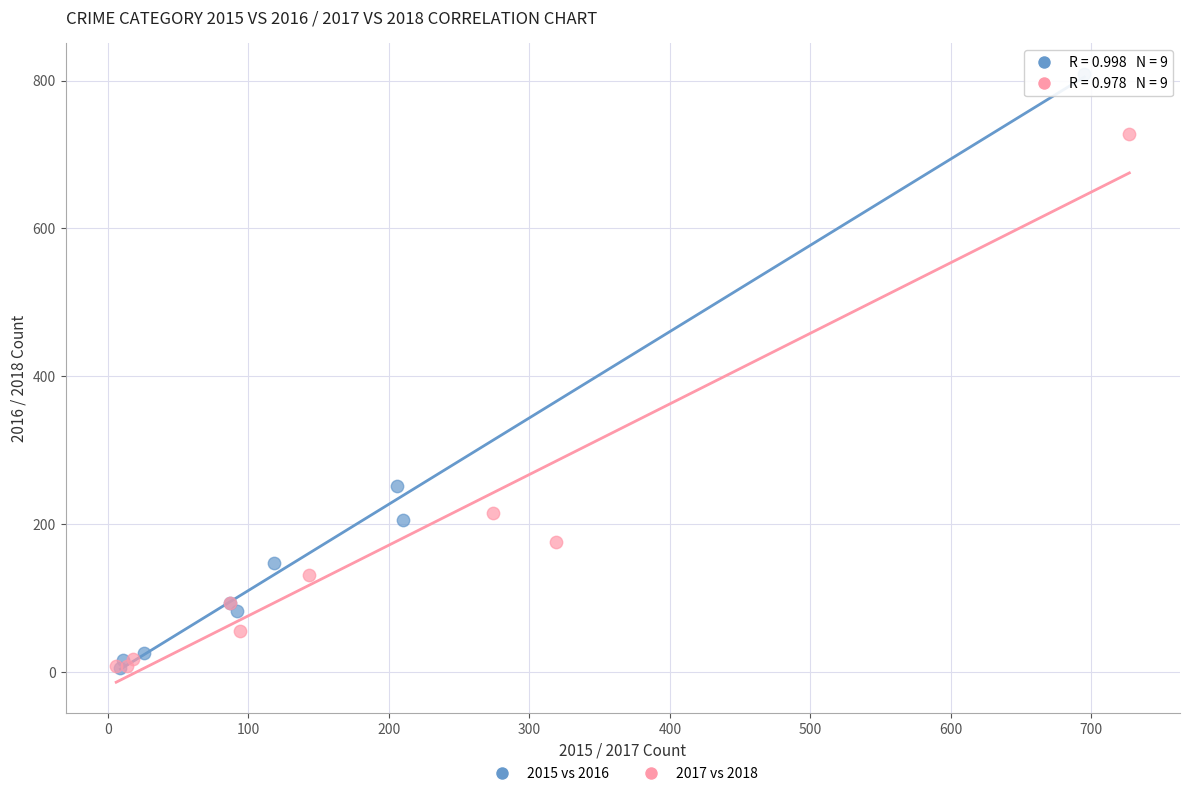

Which series reaches the maximum Y coordinate?

2015 vs 2016